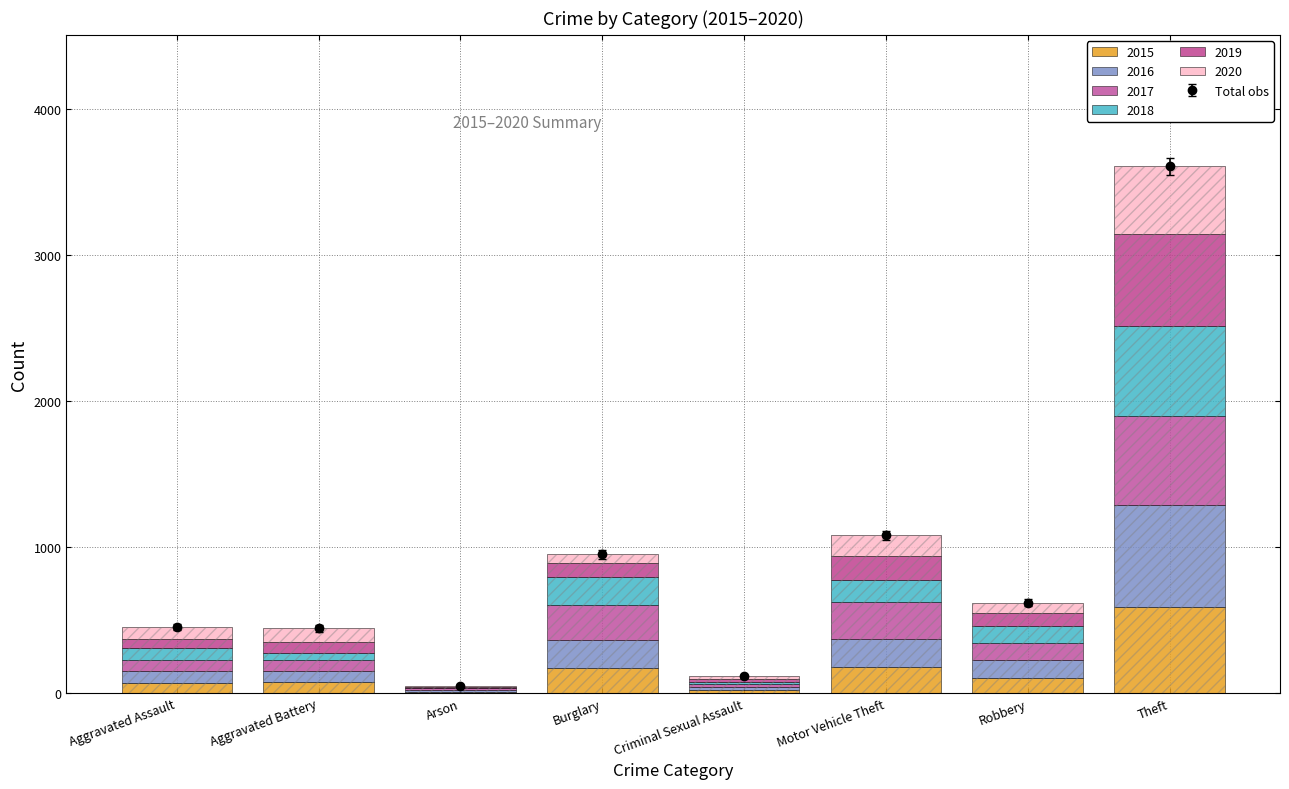

At which category is the sum across all series the highest?

Theft